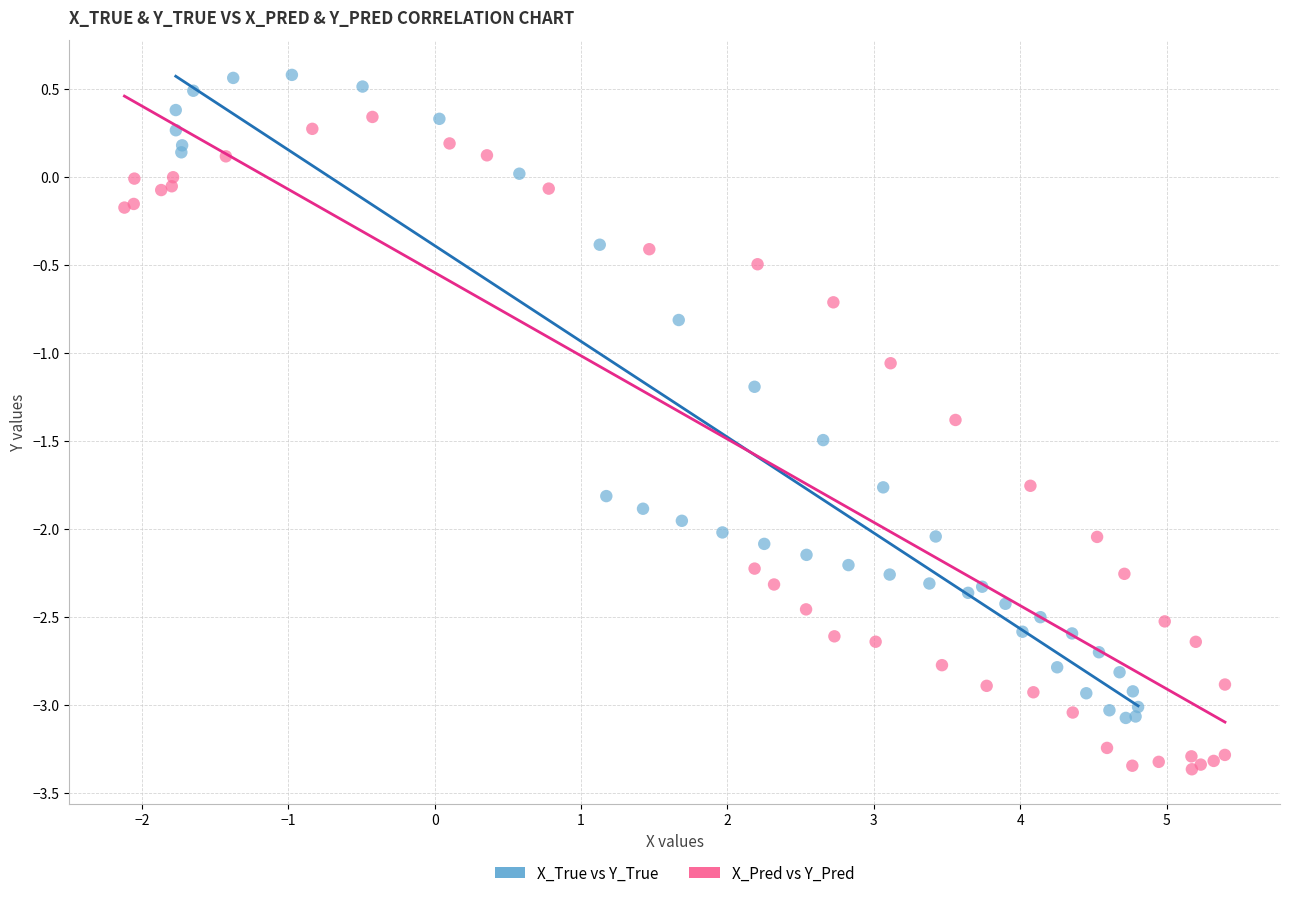

What are all the series names shown in the legend?

X_True vs Y_True, X_Pred vs Y_Pred